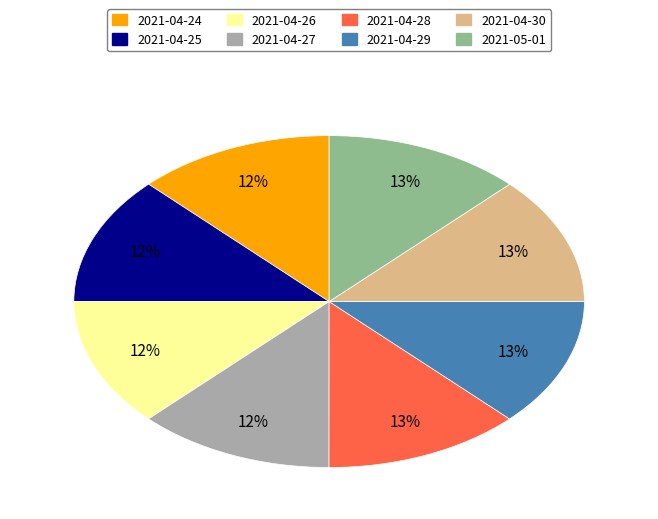

To the nearest percent, what is the average slice percentage?

12%